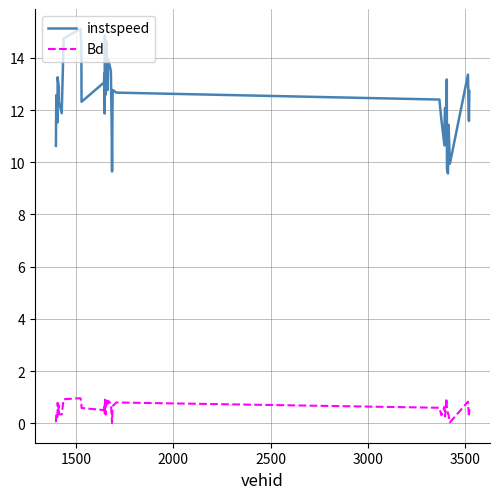

Which series has the widest spread of values?

instspeed